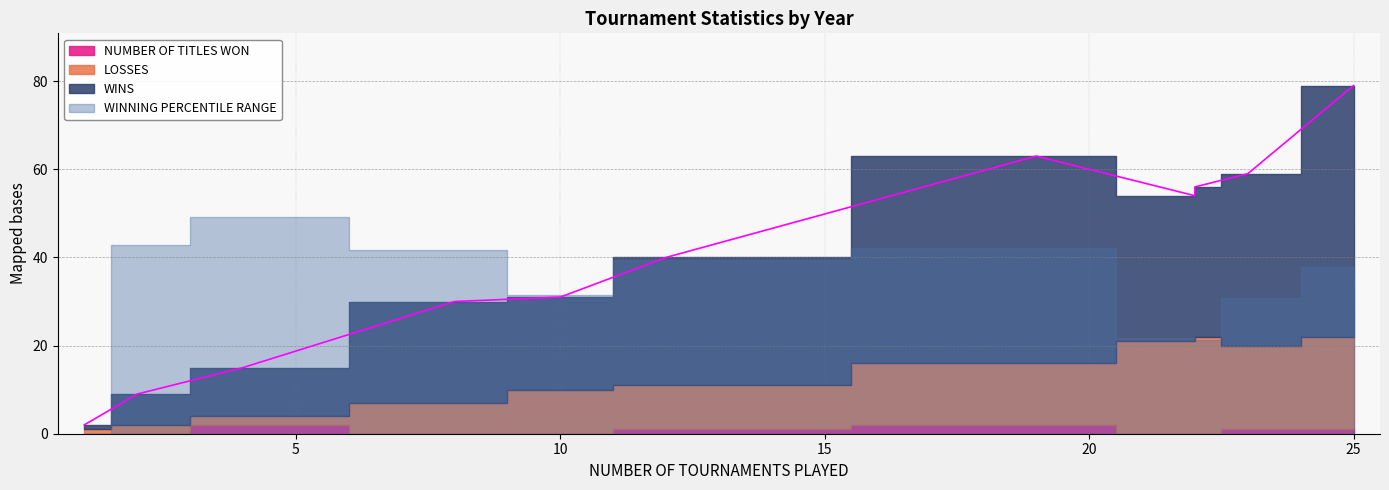

Between 2017 and 2024, which series saw the biggest shift?

WINS